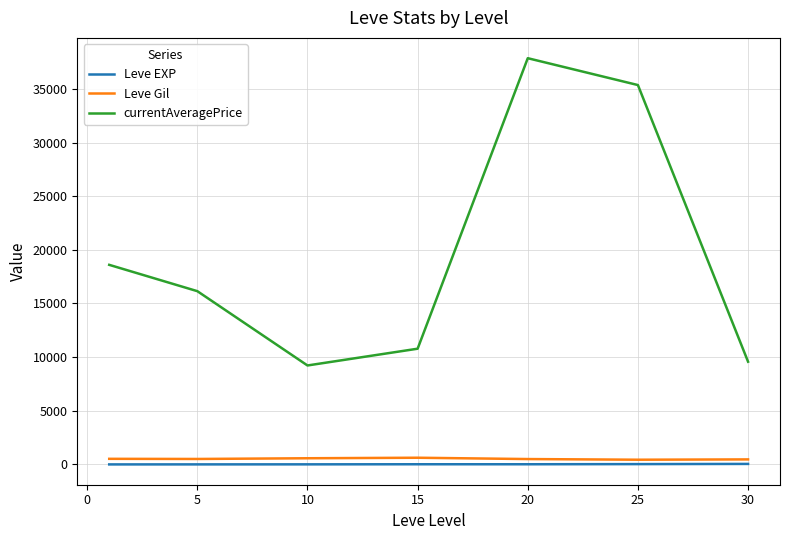

What is the sum of all Leve Gil values?

3634.2